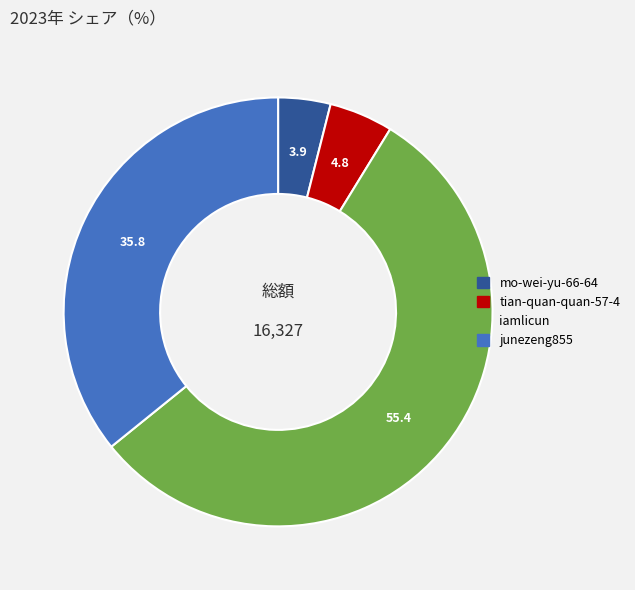

Does iamlicun account for over 50% of the chart?

Yes